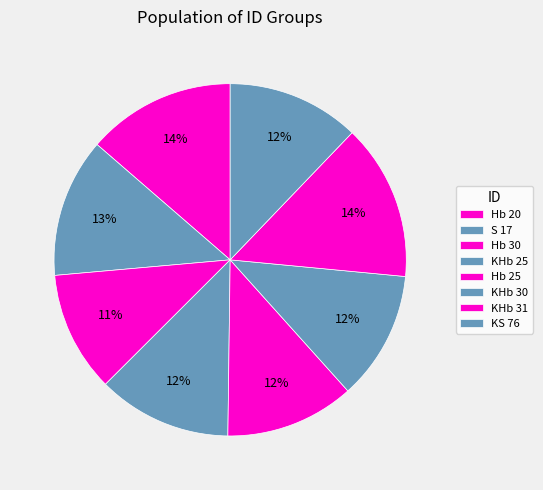

To the nearest percent, what is the average slice percentage?

12%